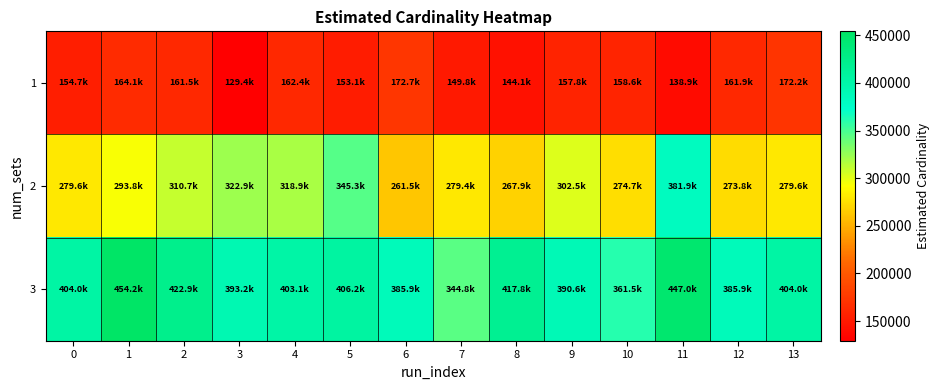

At 4, list the series in order from largest to smallest.

3, 2, 1